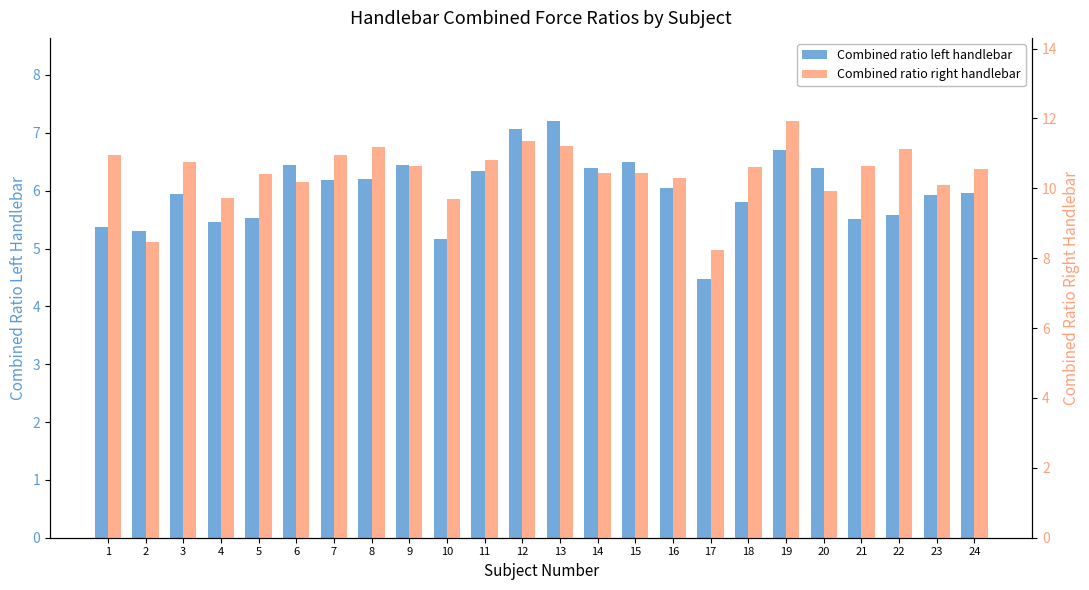

What is the greatest value displayed?

11.9